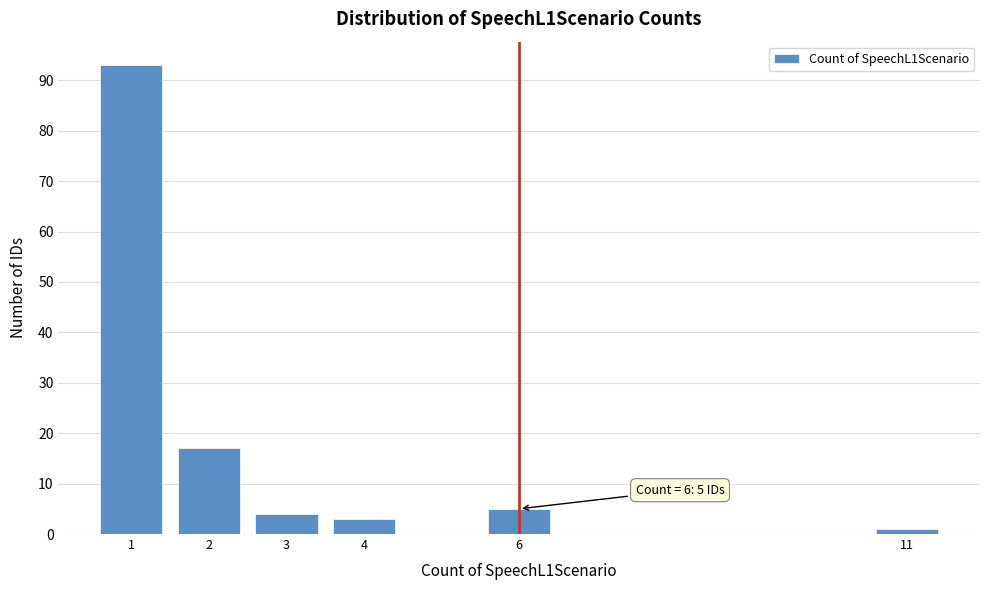

Reading left to right, list all the values displayed in this chart.

1=93	2=17	3=4	4=3	6=5	11=1